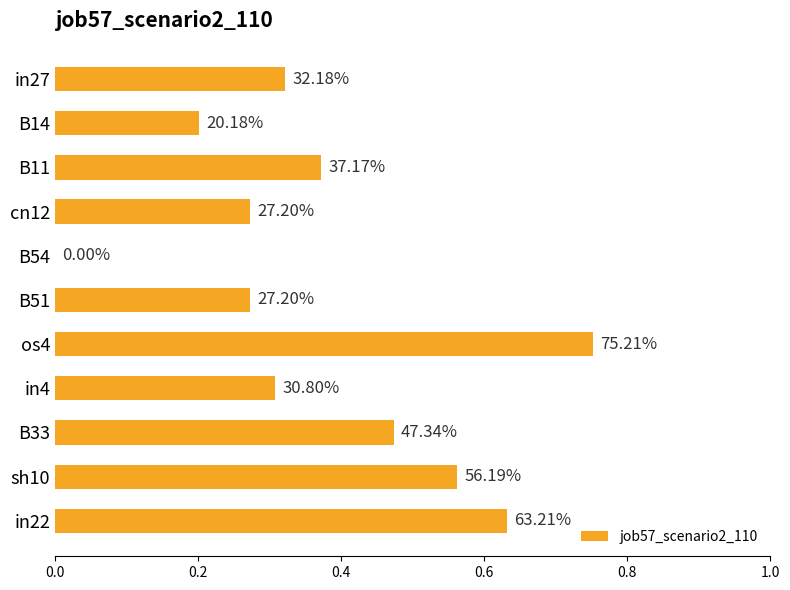

How many values exceed 0?

10